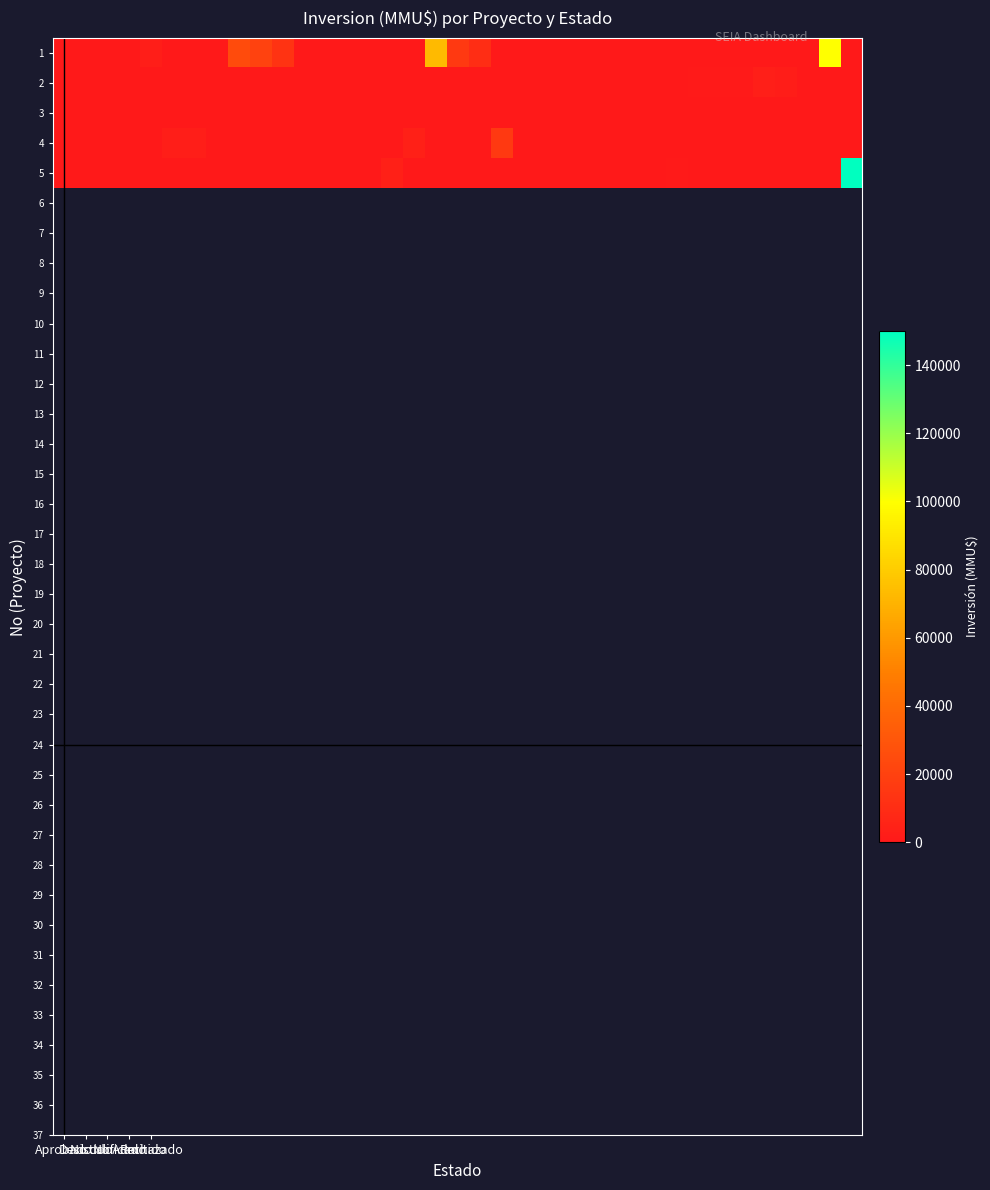

Reading right to left, transcribe all the data shown in this chart.

1: 0	100000	0	0	0	0	0	0	0	0	550	0	0	150	450	0	0	10000	16000	73200	0	0	0	0	0	0	13000	20000	25000	181	0	0	2600	60	0	0	0
2: 0	0	550	2000	3000	1000	1000	1000	0	550	0	150	150	0	0	0	0	0	0	0	0	0	0	200	0	0	0	0	0	0	0	0	0	0	170	0	170
3: 0	0	0	0	0	0	0	0	0	0	0	0	0	0	0	0	0	0	0	0	0	0	0	0	0	0	0	0	0	0	0	0	0	0	0	170	0
4: 0	0	0	0	0	0	0	0	0	0	0	0	0	0	0	0	16000	0	0	0	4000	0	200	0	0	300	0	0	0	0	2600	2600	0	0	0	0	0
5: 150000	0	0	0	0	0	0	0	1000	0	0	0	0	0	0	0	0	0	0	0	0	4000	0	0	0	0	0	0	0	0	0	0	0	0	0	0	0